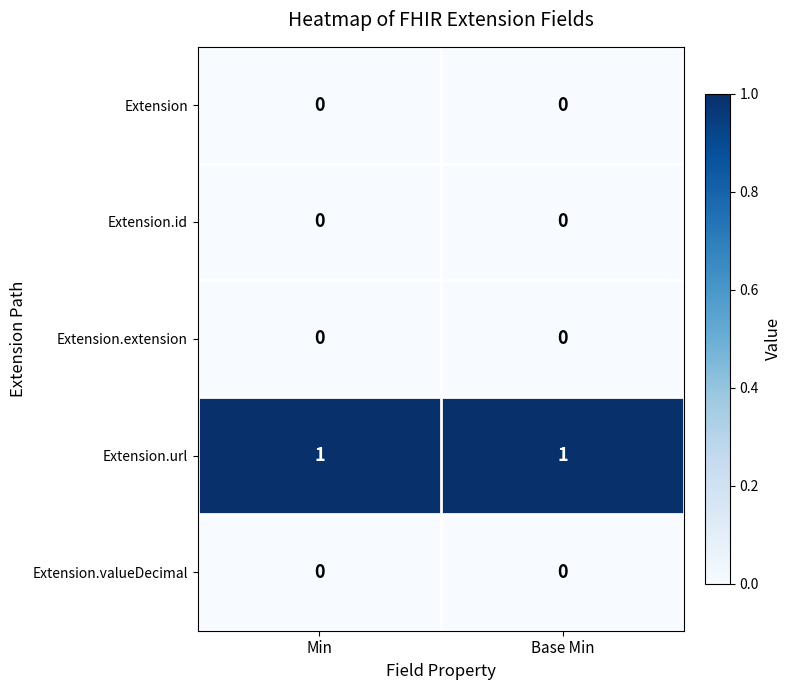

Reading left to right, transcribe all the data shown in this chart.

Extension: Min=0	Base Min=0
Extension.id: Min=0	Base Min=0
Extension.extension: Min=0	Base Min=0
Extension.url: Min=1	Base Min=1
Extension.valueDecimal: Min=0	Base Min=0